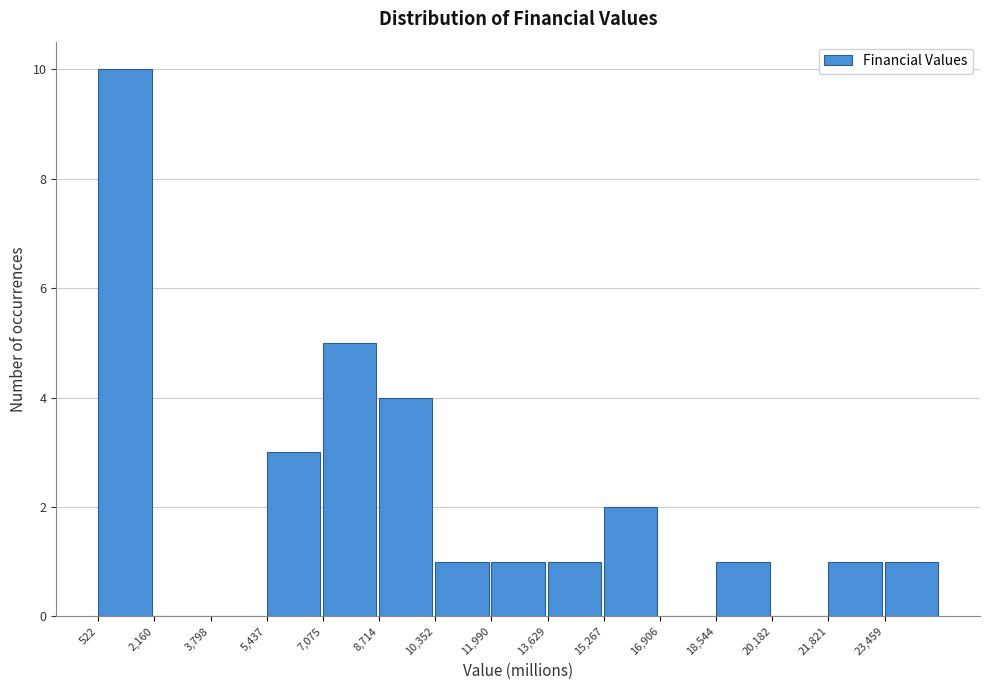

Reading left to right, transcribe this chart: for each bar, give the range it covers on the x-axis and its height. Neither the bar edges nor the heights are printed on the chart, so give them approximately, as read against the axes.

600 to 2200: 10
2200 to 3800: 0
3800 to 5400: 0
5400 to 7000: 3
7000 to 8800: 5
8800 to 10400: 4
10400 to 12000: 1
12000 to 13600: 1
13600 to 15200: 1
15200 to 17000: 2
17000 to 18600: 0
18600 to 20200: 1
20200 to 21800: 0
21800 to 23400: 1
23400 to 25000: 1